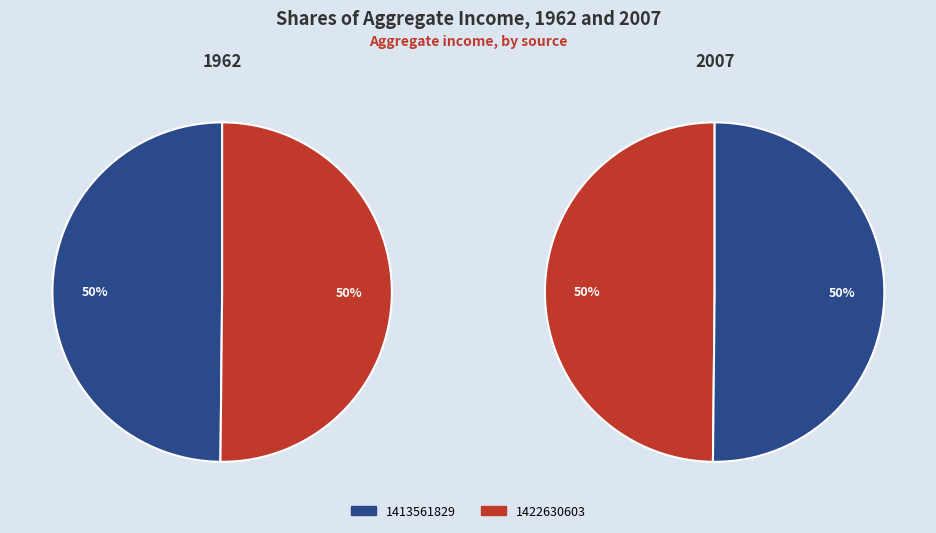

The 1422630603 slice represents 50% of the pie. True or false?

True